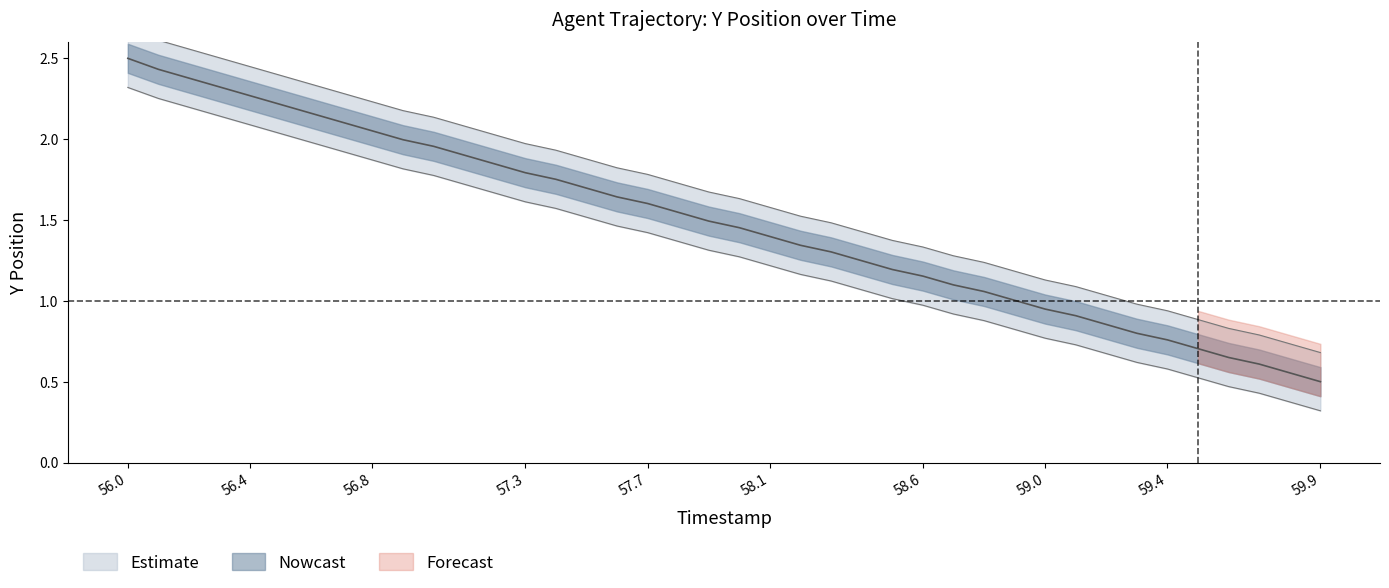

Does the chart display data point markers on the line(s)?

No